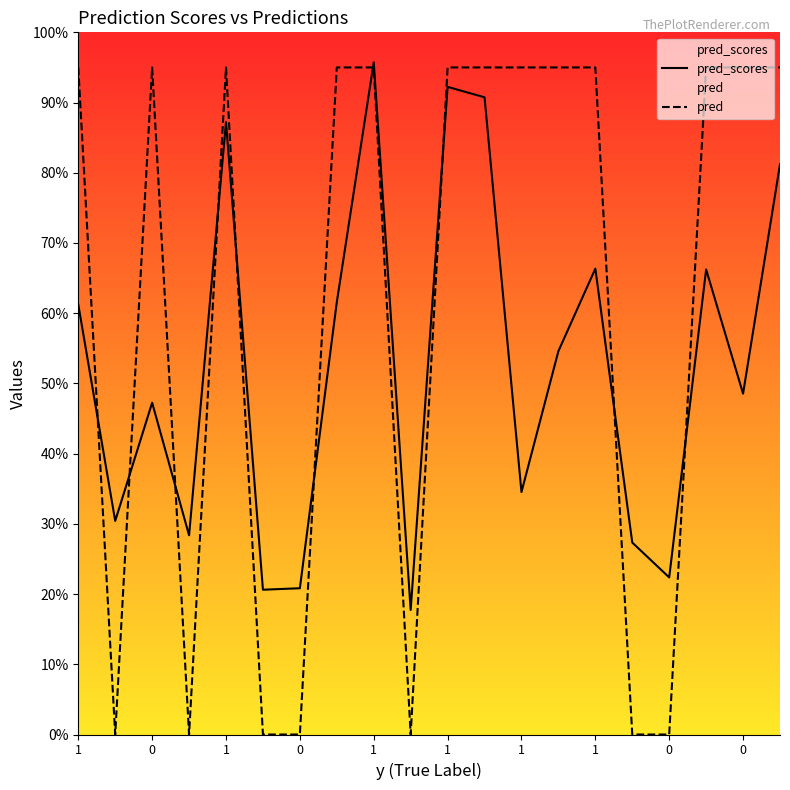

Where do pred and pred_scores first cross each other?

1 and 0